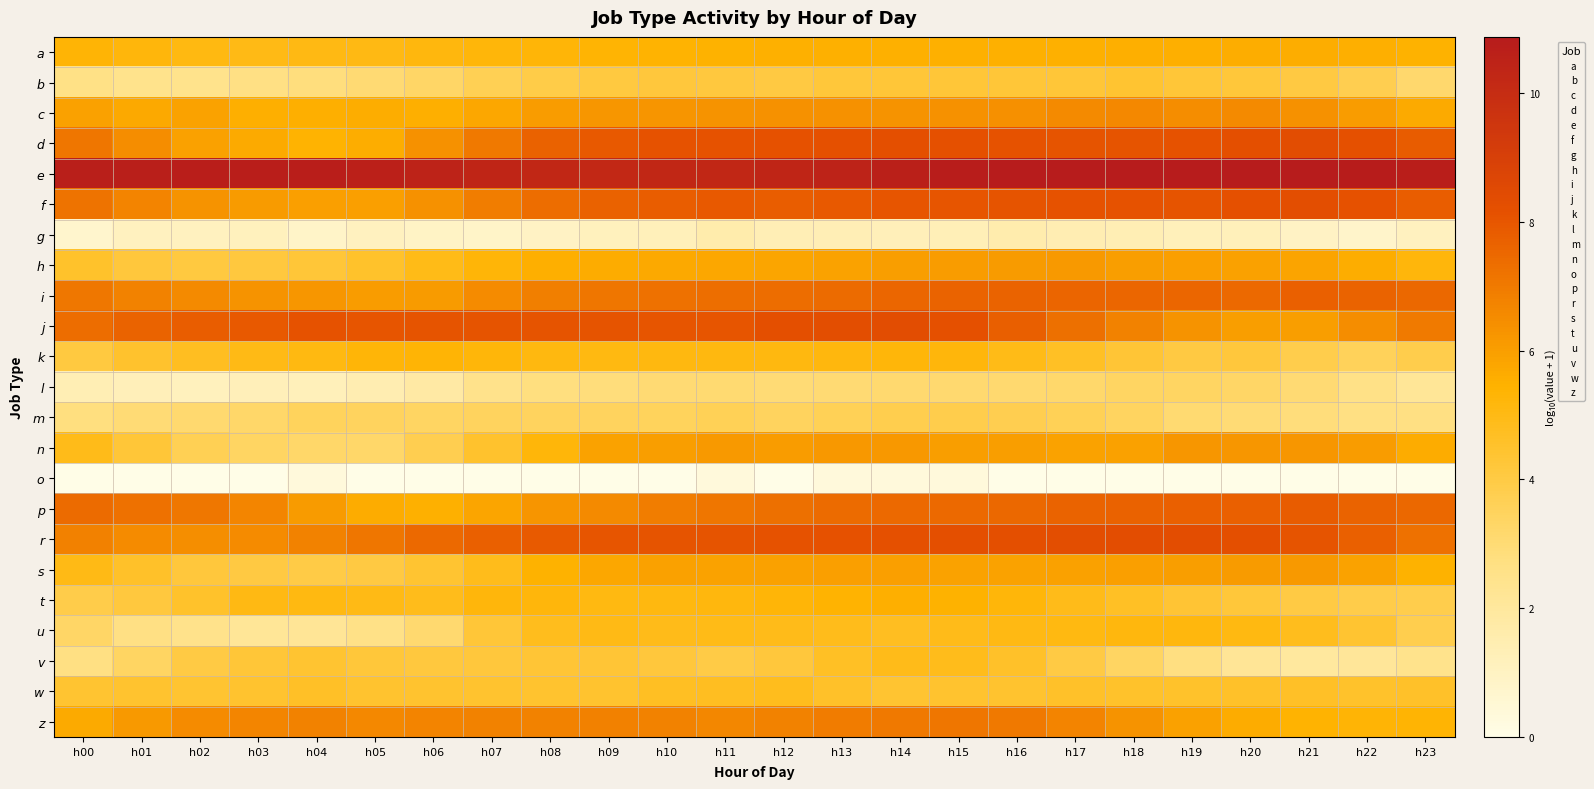

Which has a higher value, h07 or h14?

h14